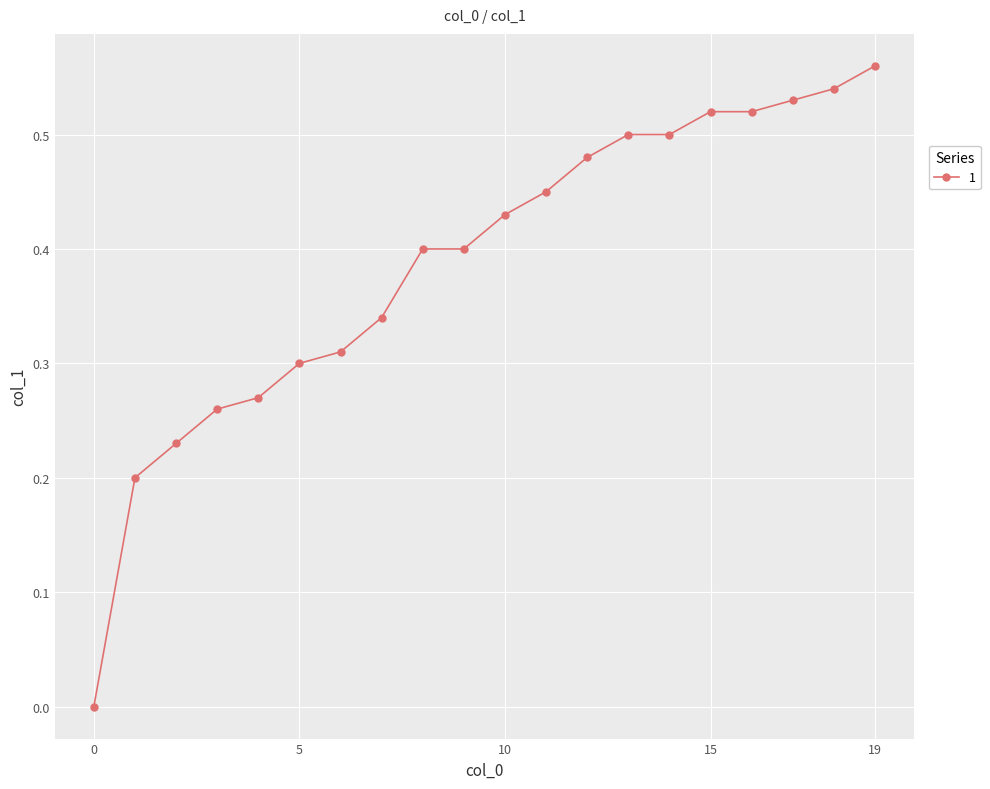

What is the sum of all values?

7.7